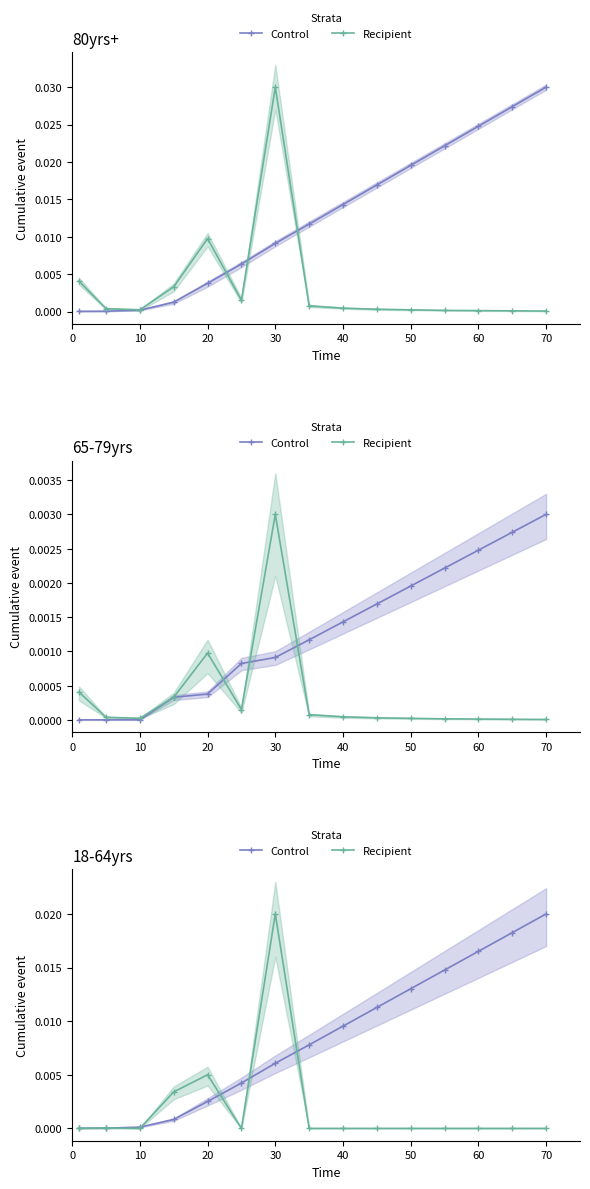

How many intersections are there between Recipient and Control?

6